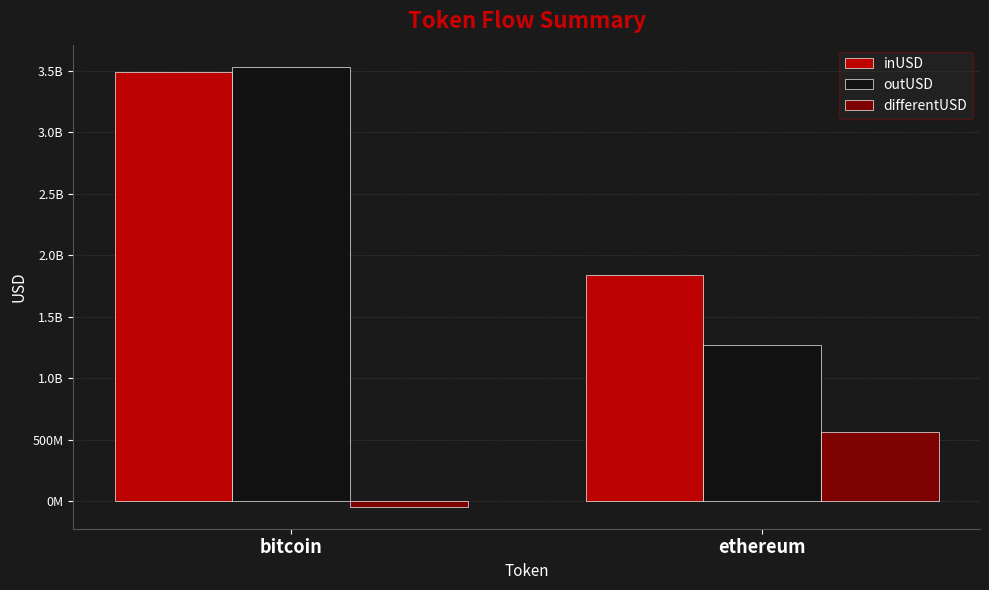

Are the bars horizontal?

No